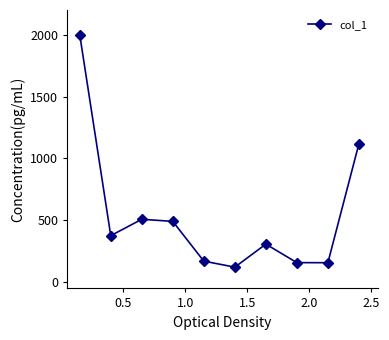

What is the greatest value displayed?

2000.0